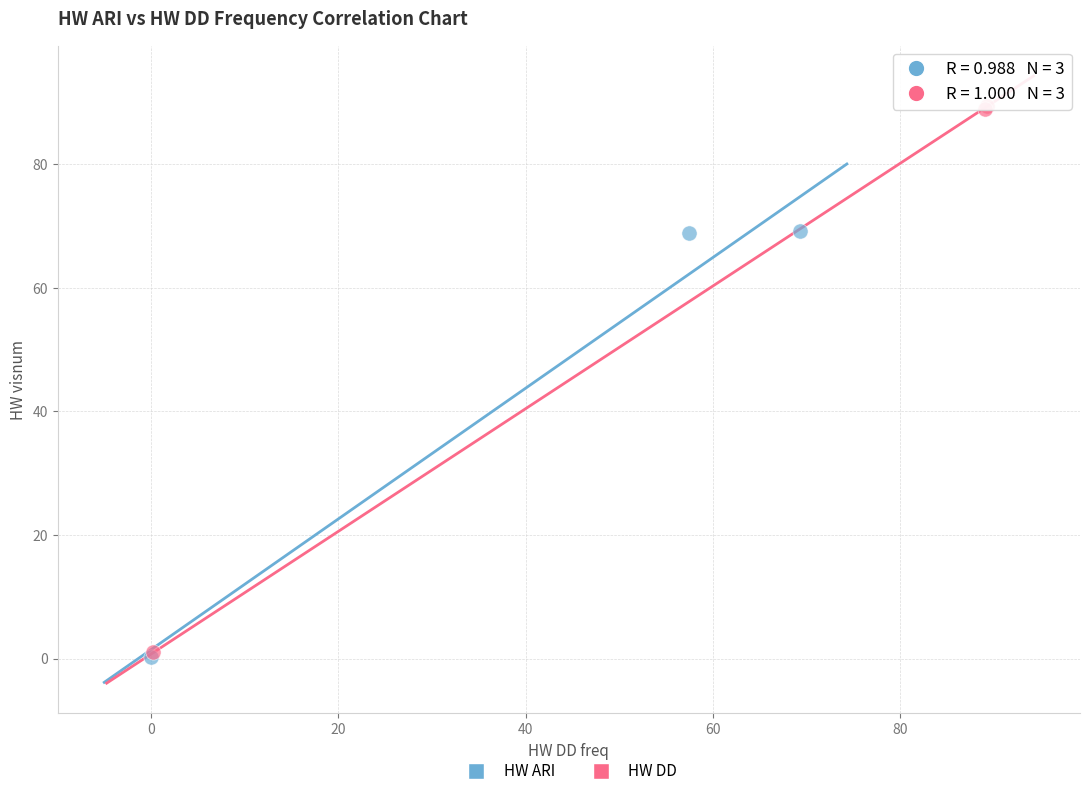

Which series contains the highest Y value?

HW DD